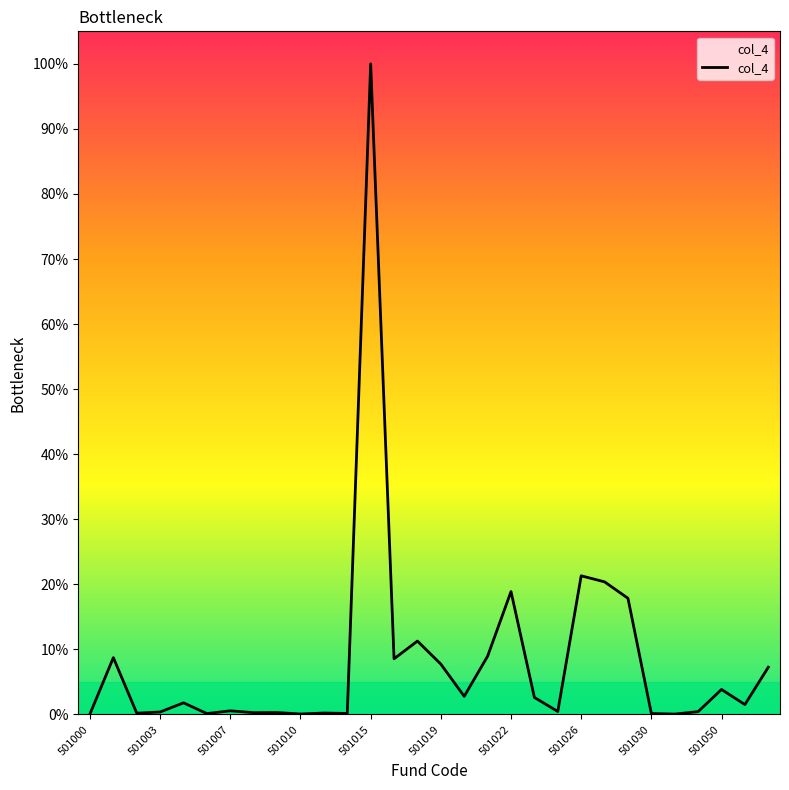

What is the greatest value displayed?

100.0